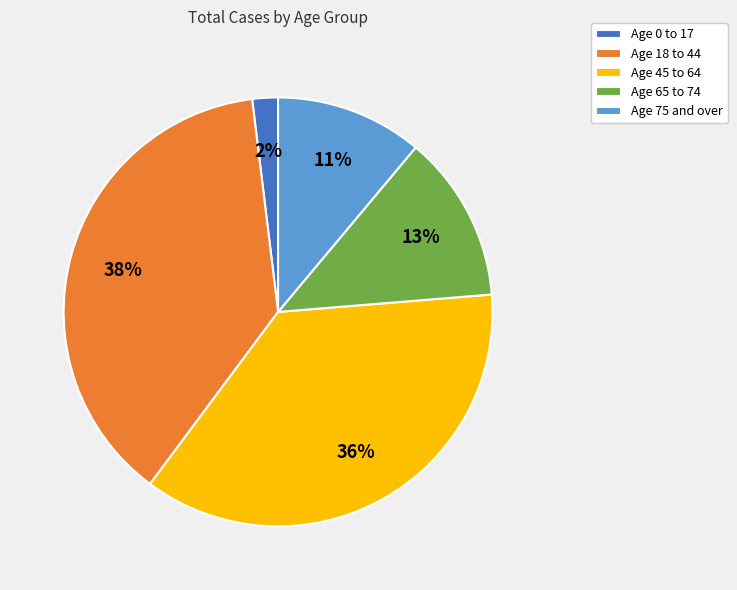

Between Age 75 and over and Age 18 to 44, which is larger?

Age 18 to 44